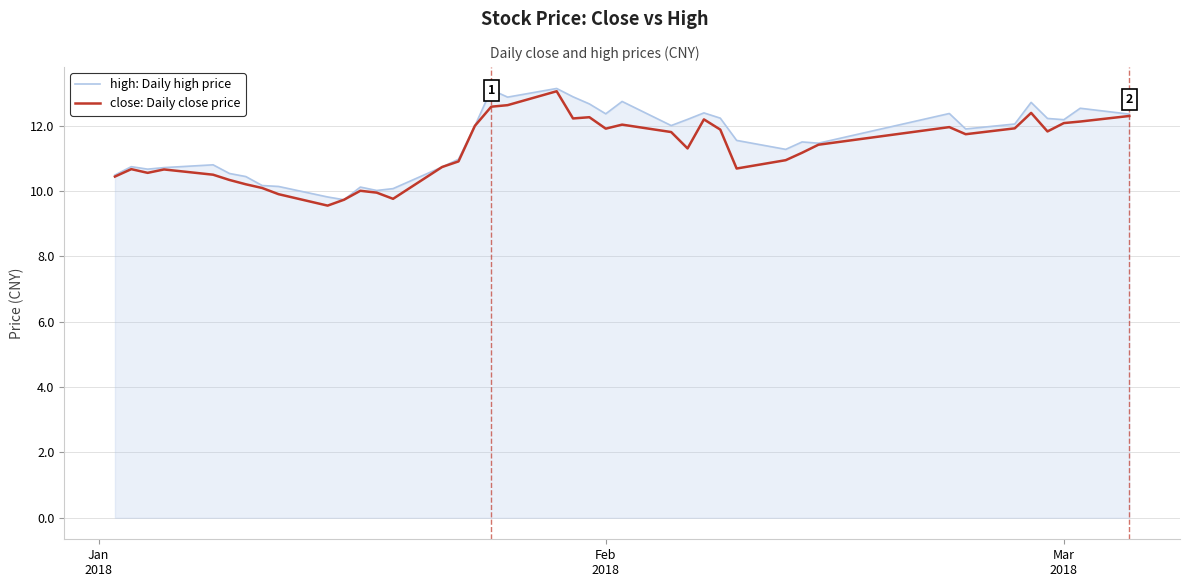

What is the maximum value for close: Daily close price?

13.1